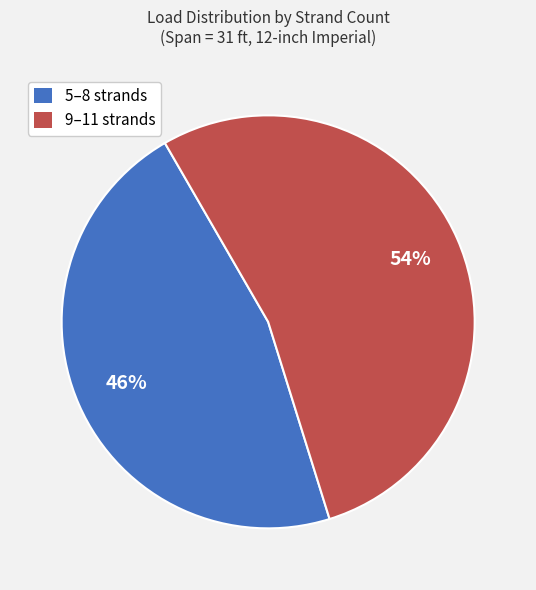

What percentage is the 9–11 strands slice, to the nearest percent?

54%